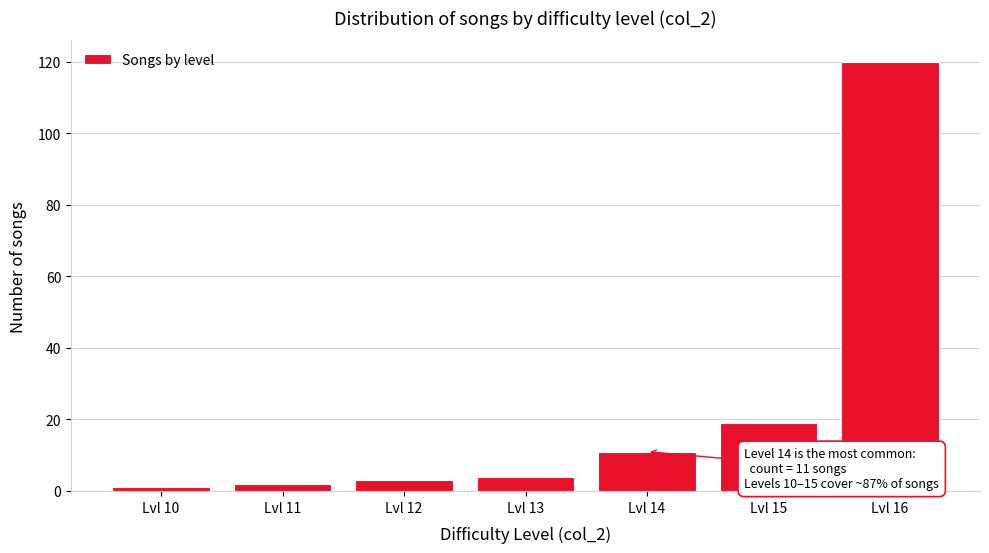

Reading right to left, extract all data points from this chart.

120	19	11	4	3	2	1